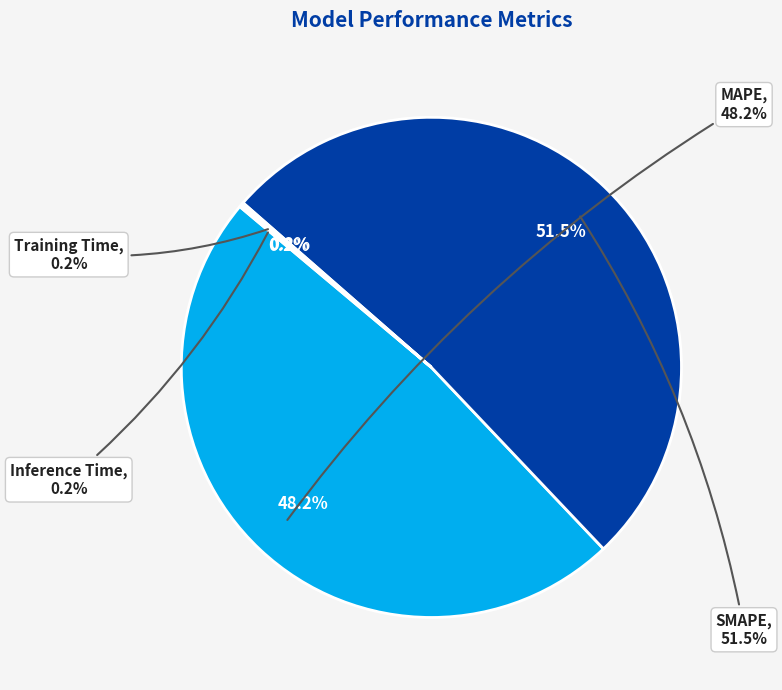

Does SMAPE account for over 50% of the chart?

Yes